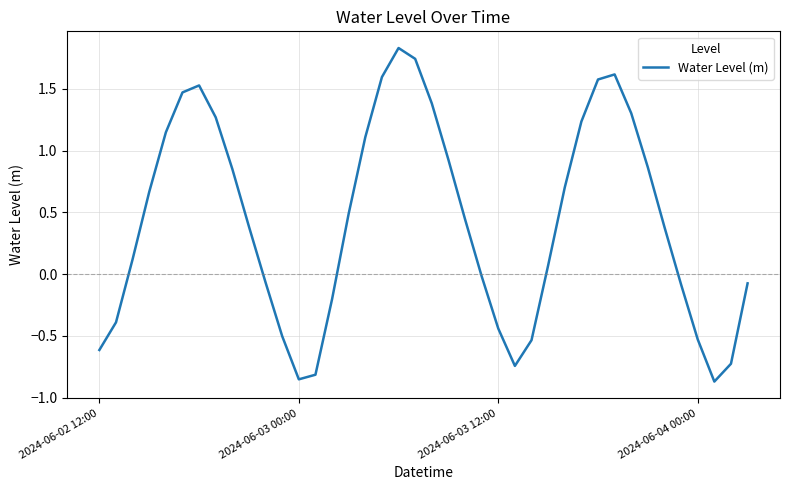

What is the difference between the maximum and minimum values?

2.7